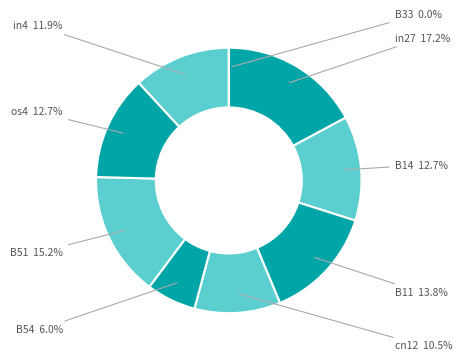

What is the smallest slice in the pie chart?

B33